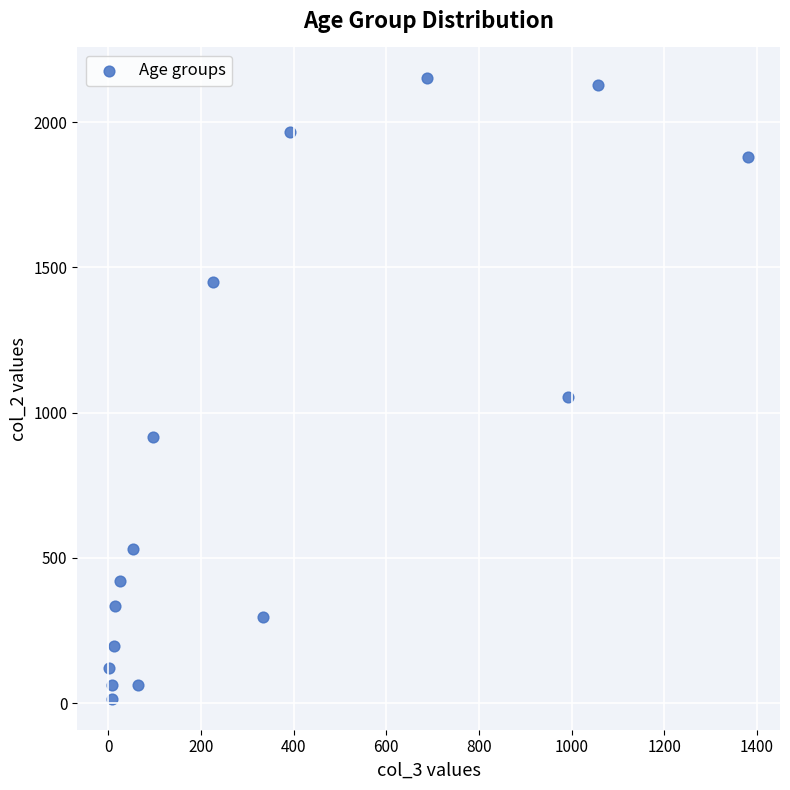

What Y value in the scatter plot is closest to 1083?

1053